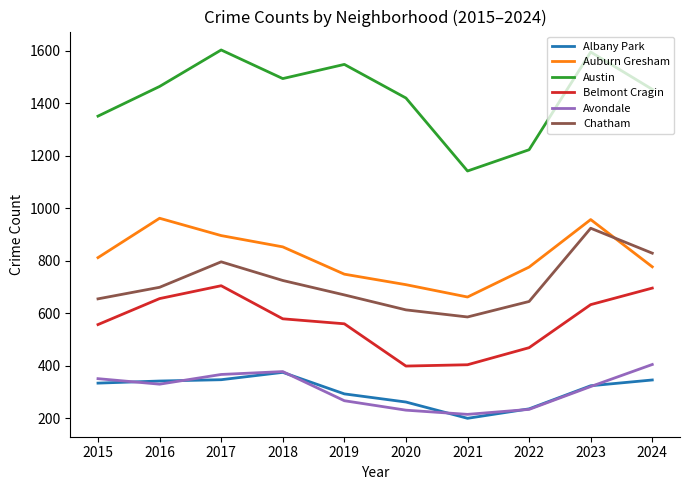

Count the number of categories in the chart.

10